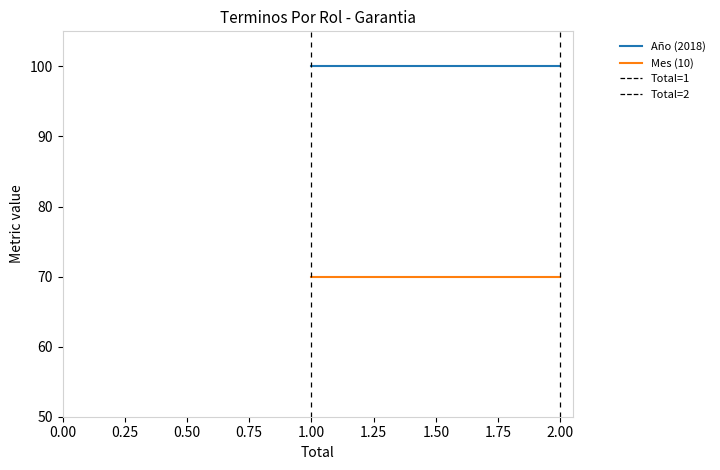

True or false: Mes (10) and Año (2018) cross at least once.

False